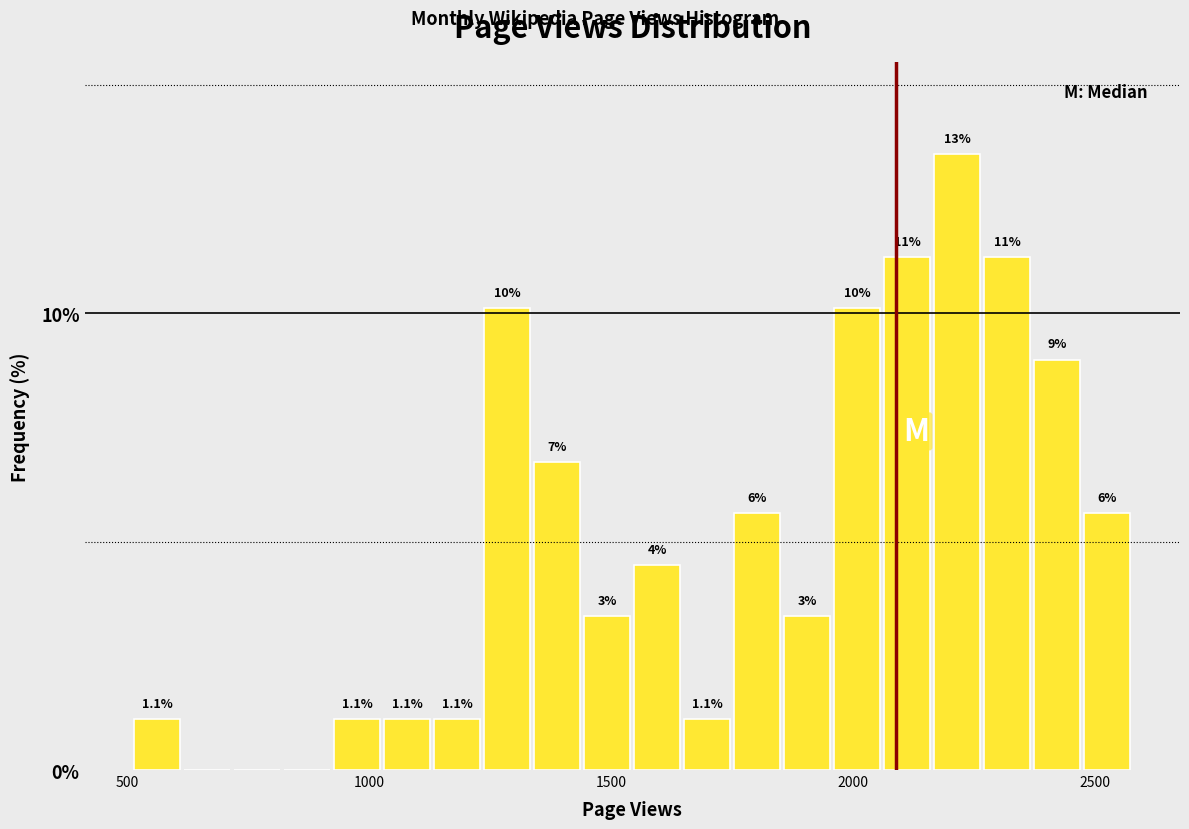

Around what value on the x-axis is the tallest bar? Give the approximate position of its centre, as read against the axis.

2200